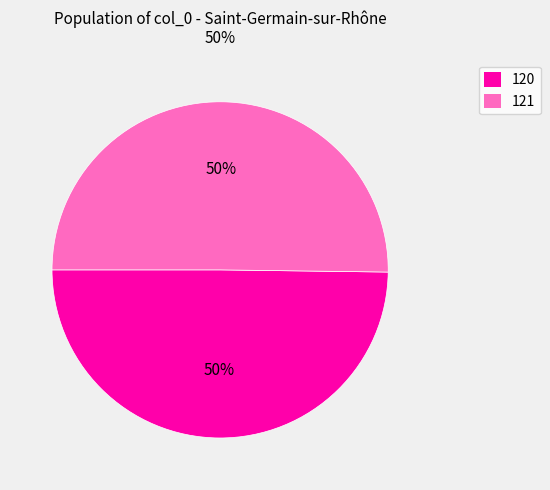

To the nearest percent, what portion does 120 represent?

50%